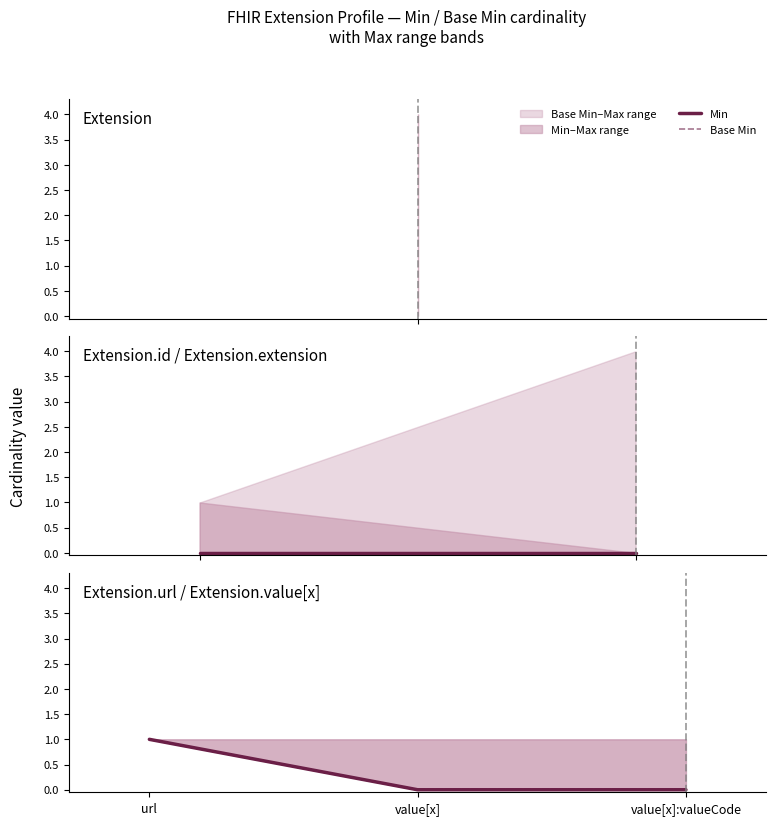

What is the value of the Base Min point at the 1st from the left?

1